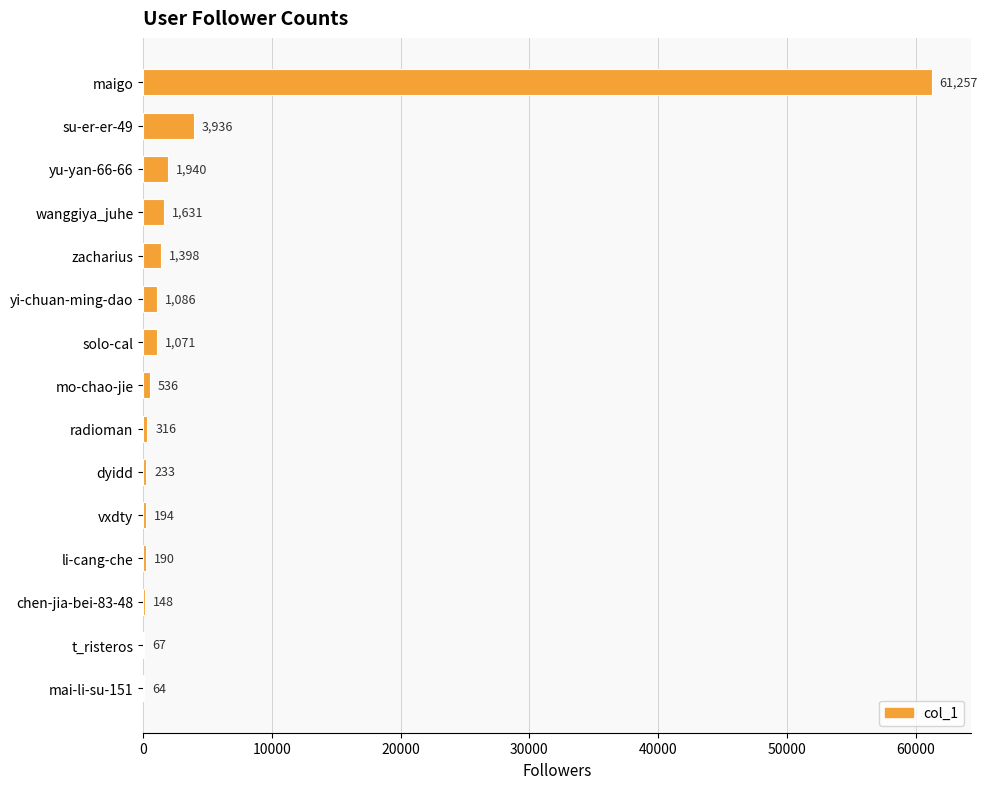

Reading top to bottom, transcribe all the data shown in this chart.

maigo=61257	su-er-er-49=3936	yu-yan-66-66=1940	wanggiya_juhe=1631	zacharius=1398	yi-chuan-ming-dao=1086	solo-cal=1071	mo-chao-jie=536	radioman=316	dyidd=233	vxdty=194	li-cang-che=190	chen-jia-bei-83-48=148	t_risteros=67	mai-li-su-151=64